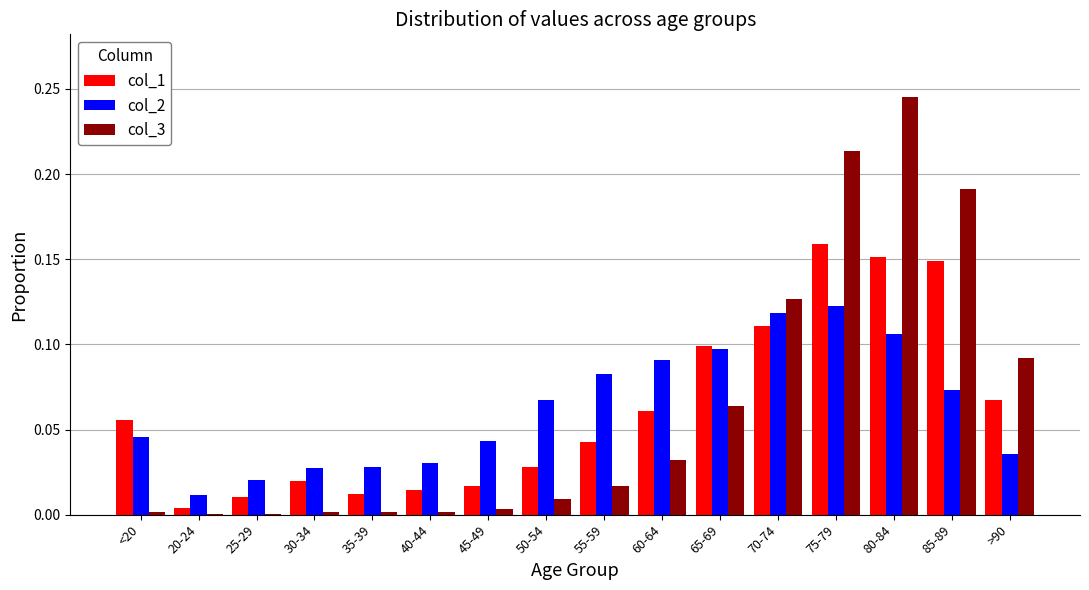

Between 70-74 and 75-79, which series saw the biggest shift?

col_3